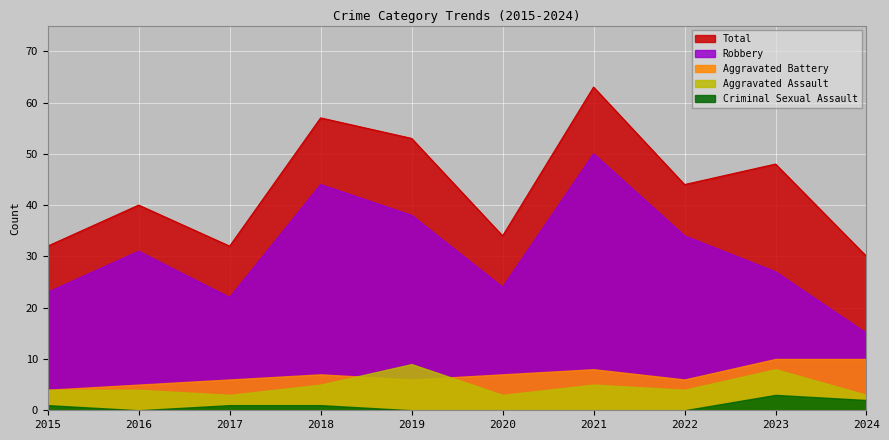

True or false: Aggravated Battery and Total cross at least once.

False